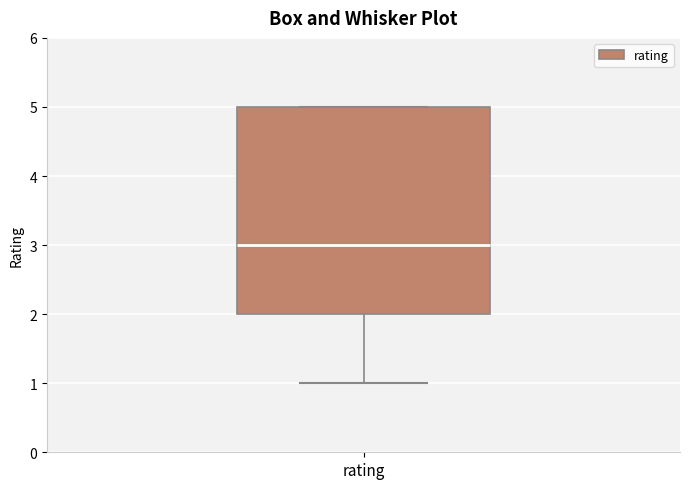

Transcribe this box plot: give where the median line is, the range the box spans, and where the two whiskers end, as read against the y-axis. The values are not printed on the chart, so give them approximately, as read against the axis.

median 3, box 2 to 5, whiskers 1 to 5